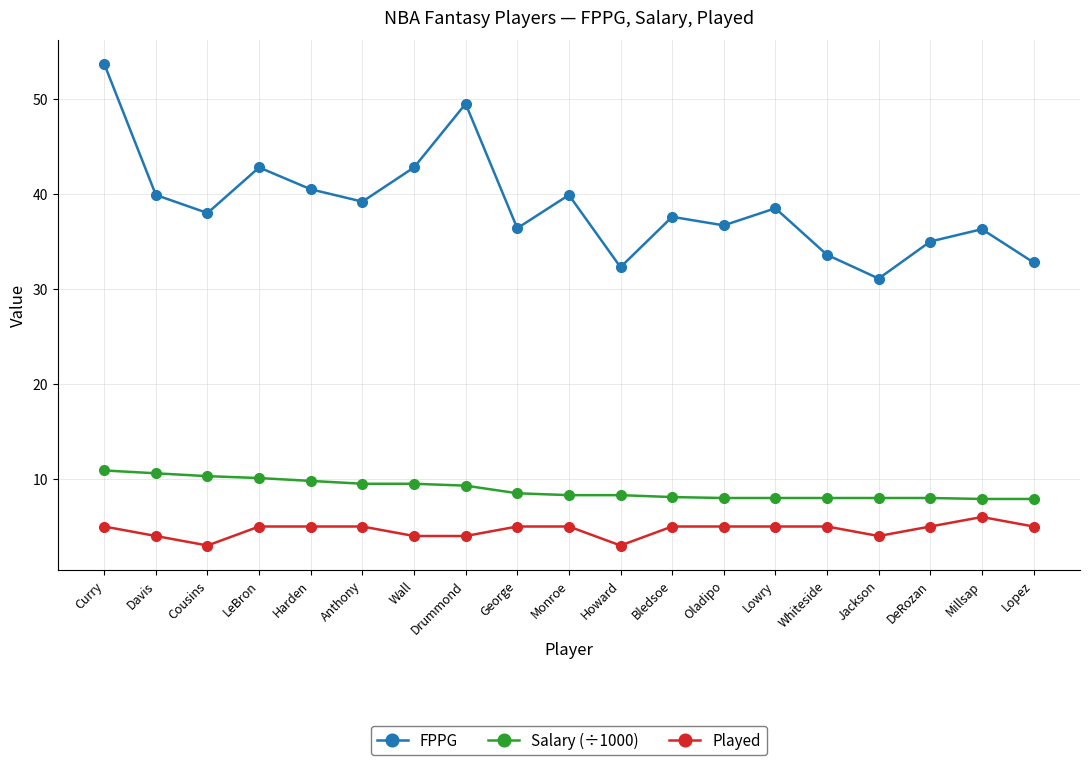

Is this an area chart (filled region under the line)?

No